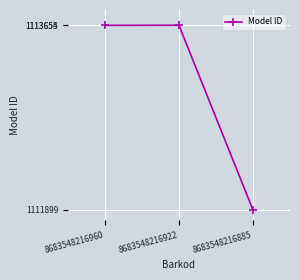

What is the change in value from 8683548216960 to 8683548216885?

-1755